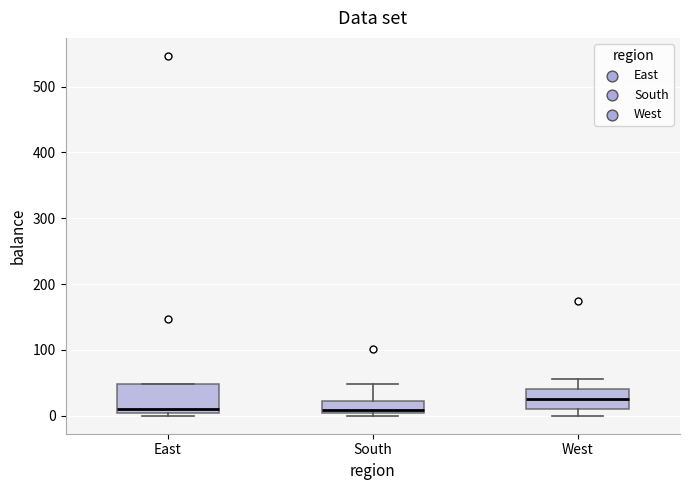

Where does the median line of the box for West sit on the y-axis? The values are not printed on the chart, so give them approximately, as read against the axis.

30